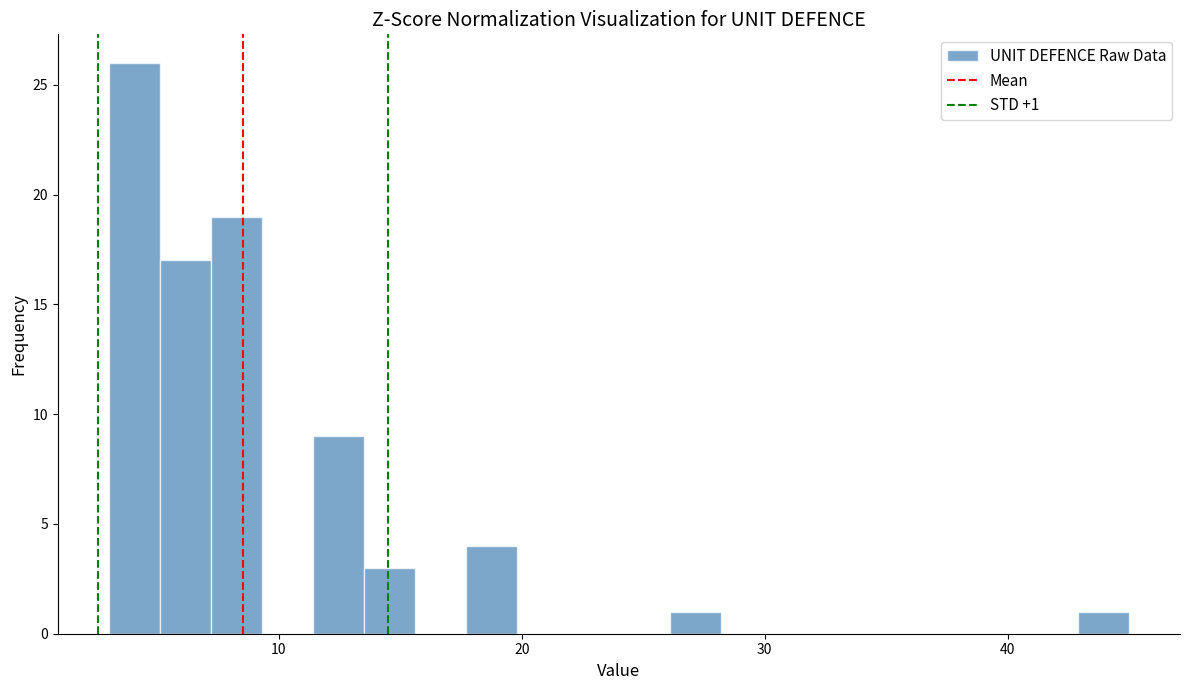

Around what value on the x-axis is the tallest bar? Give the approximate position of its centre, as read against the axis.

4